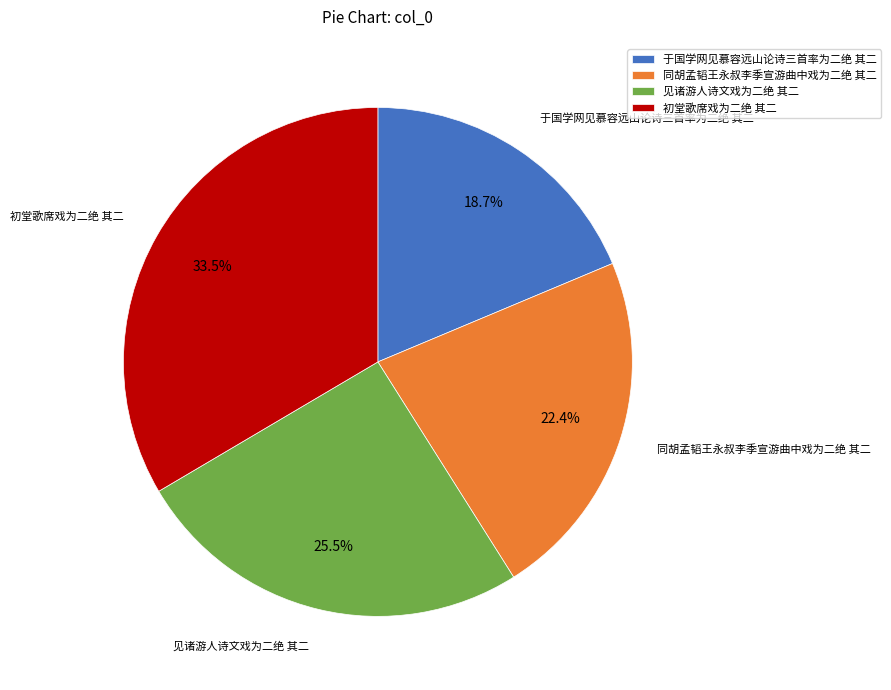

How many segments does this pie chart have?

4